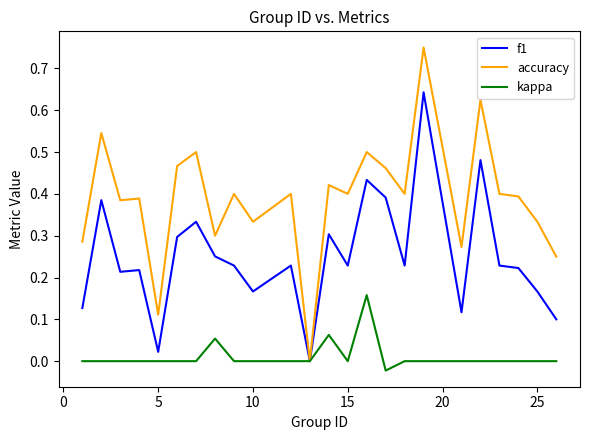

Rank the series by their maximum value, from highest to lowest.

accuracy, f1, kappa